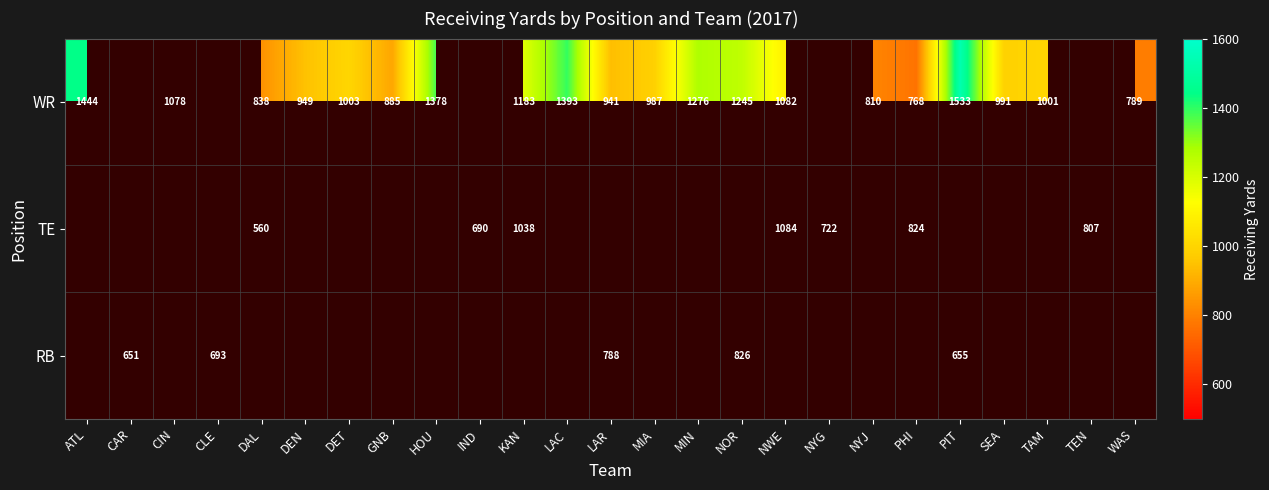

The WR series shows 789 at WAS. True or false?

True